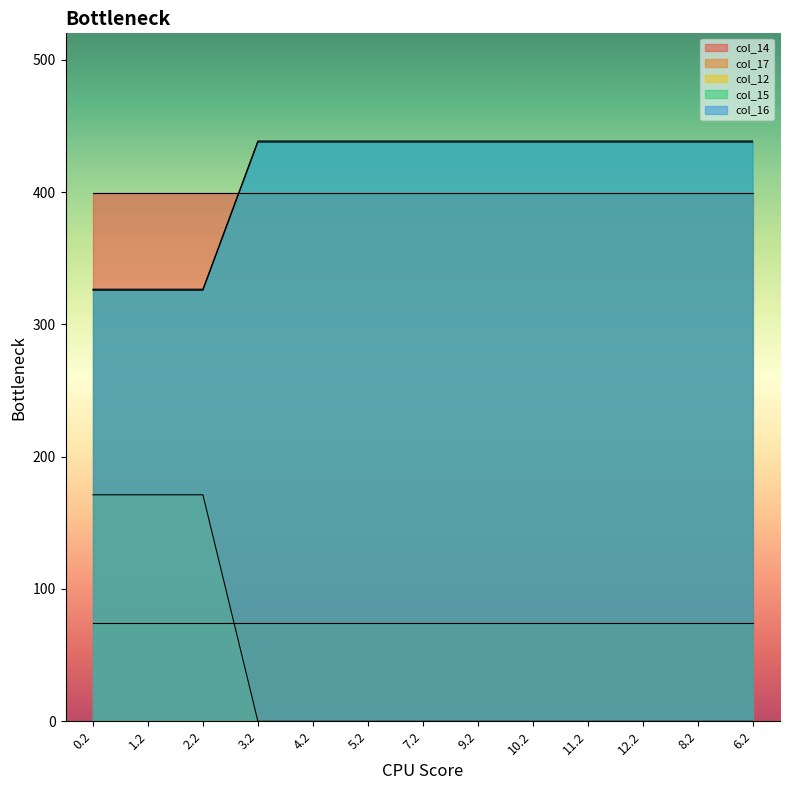

How many interior local valleys does the col_16 series have?

1